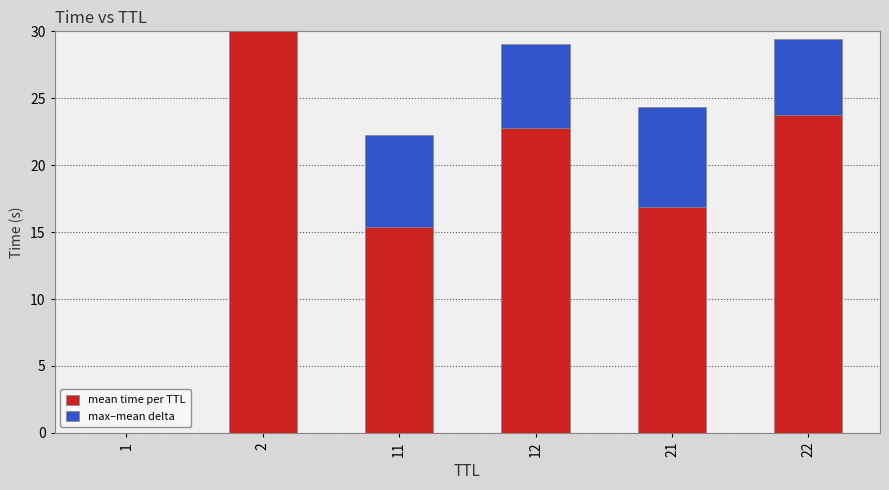

What are all the series names shown in the legend?

mean time per TTL, max–mean delta